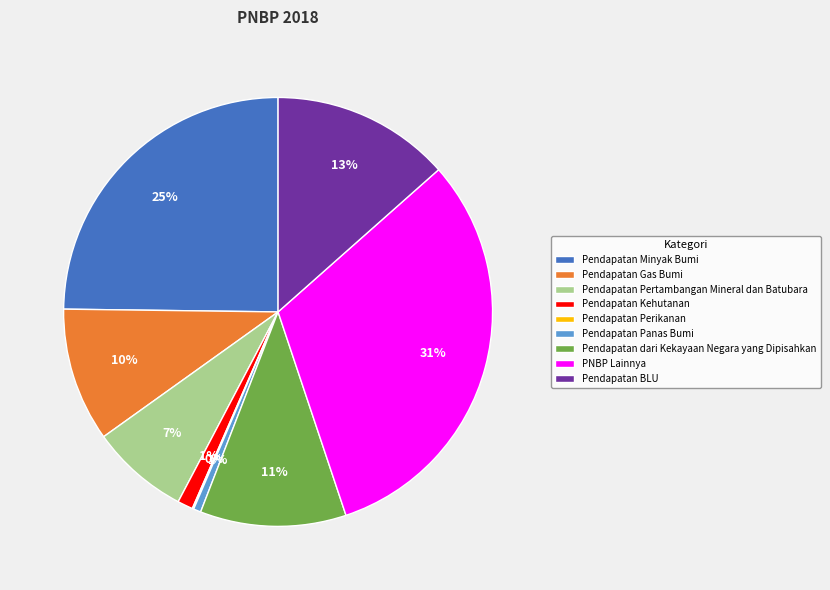

Does Pendapatan Pertambangan Mineral dan Batubara account for over 50% of the chart?

No